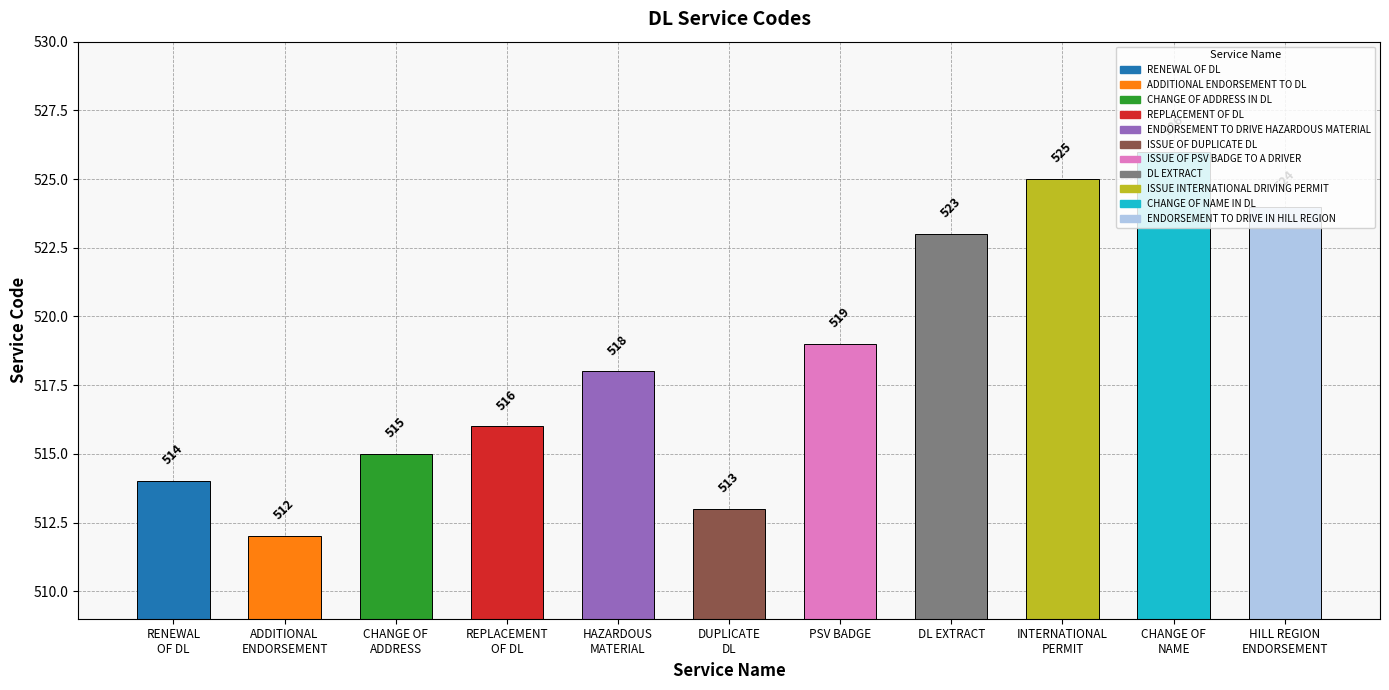

List the labels in order of value, smallest first.

ADDITIONAL
ENDORSEMENT, DUPLICATE
DL, RENEWAL
OF DL, CHANGE OF
ADDRESS, REPLACEMENT
OF DL, HAZARDOUS
MATERIAL, PSV BADGE, DL EXTRACT, HILL REGION
ENDORSEMENT, INTERNATIONAL
PERMIT, CHANGE OF
NAME